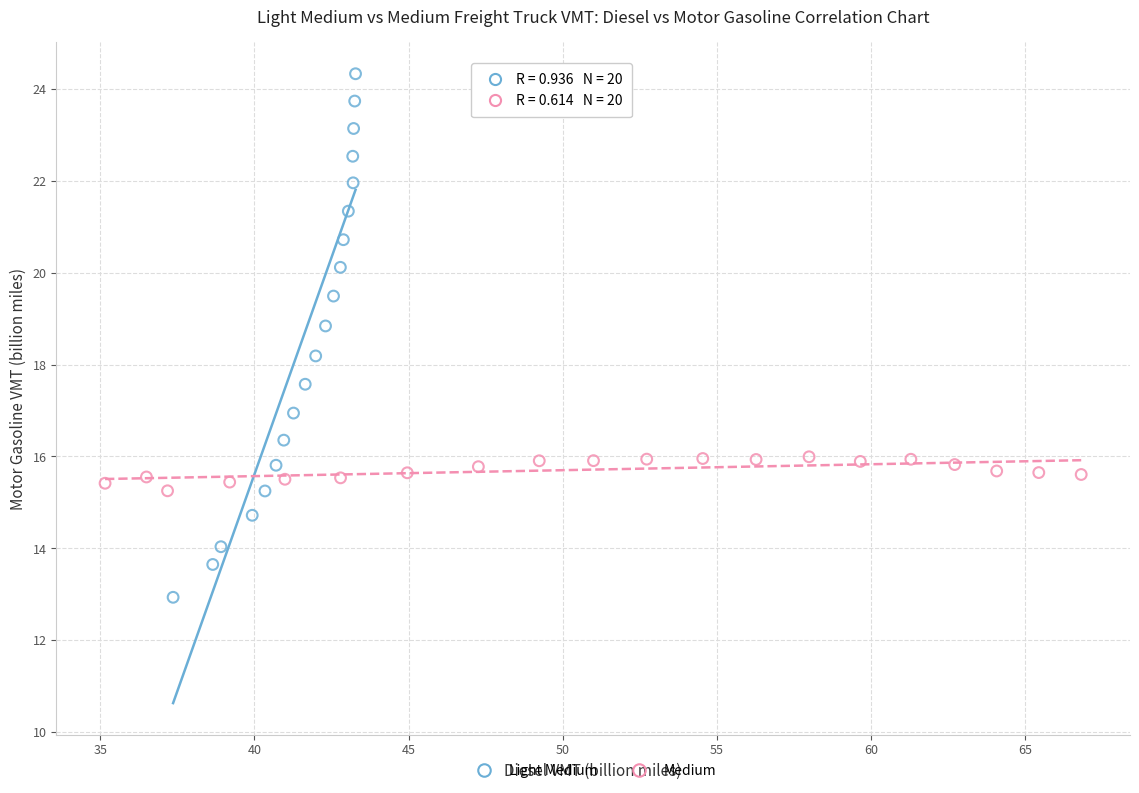

Which series reaches the maximum Y coordinate?

Light Medium